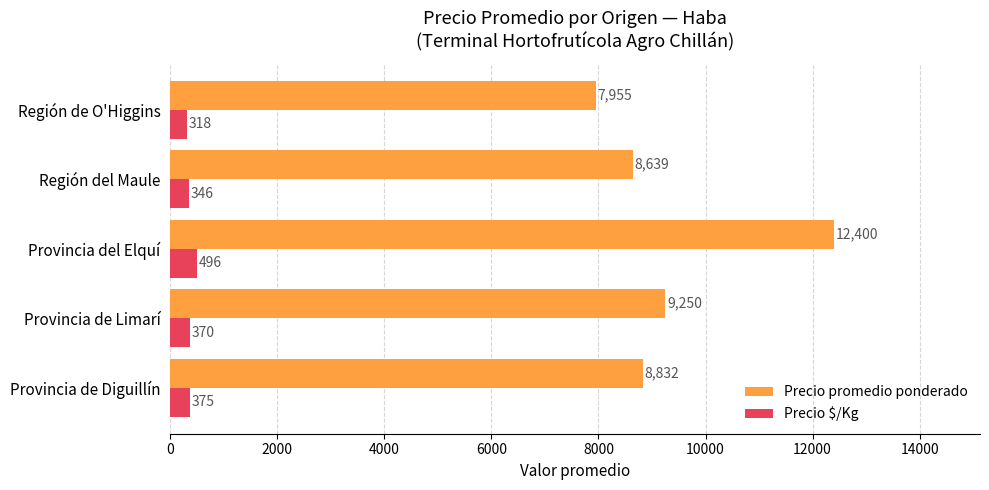

At which category is the sum across all series the highest?

Provincia del Elquí